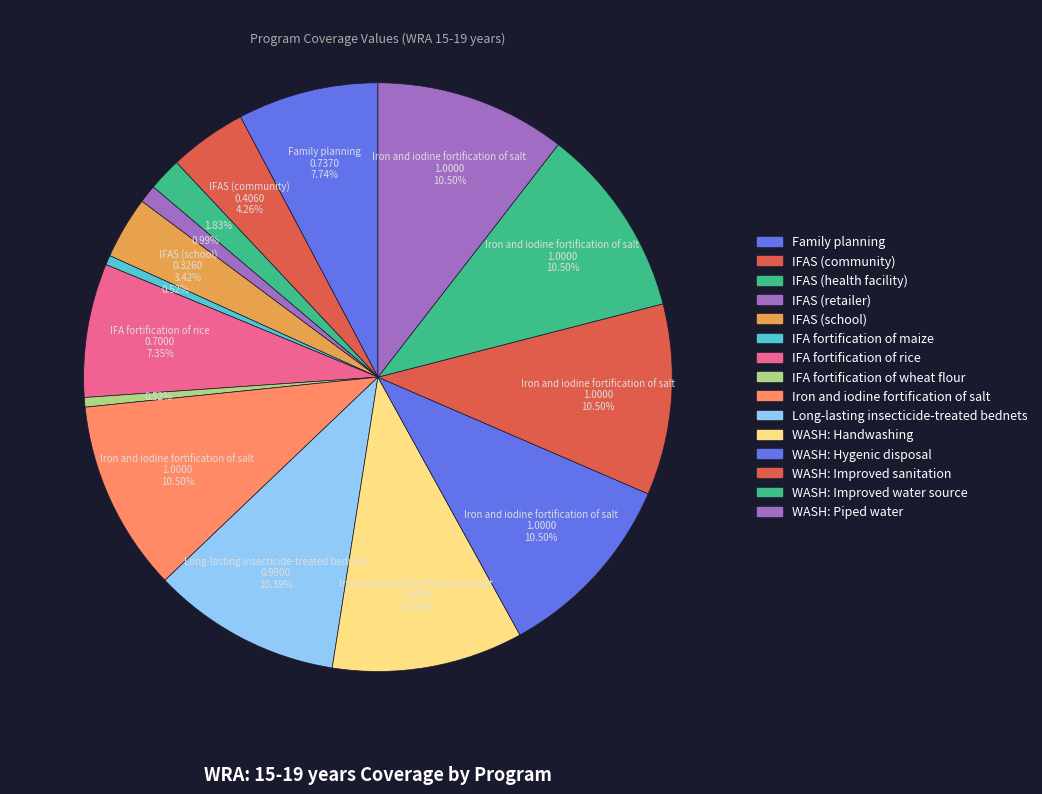

Count the number of slices in the pie.

15